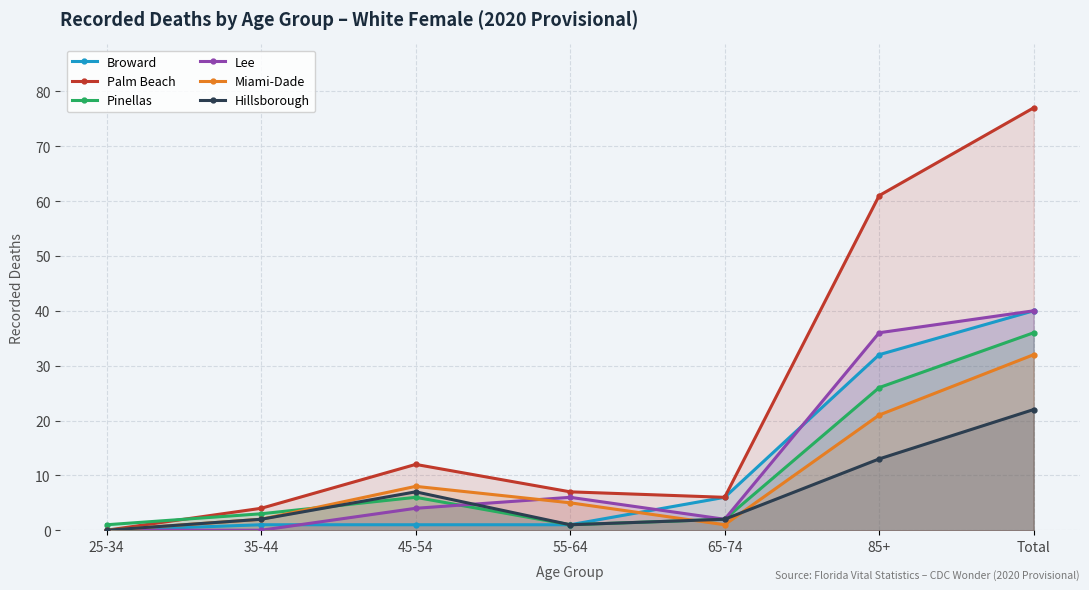

What is the spread (max minus min) of values at 35-44?

4